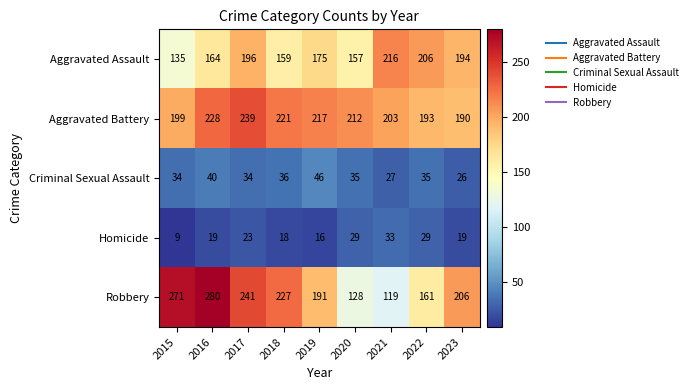

The value of Aggravated Battery at 2023 is 133. True or false?

False